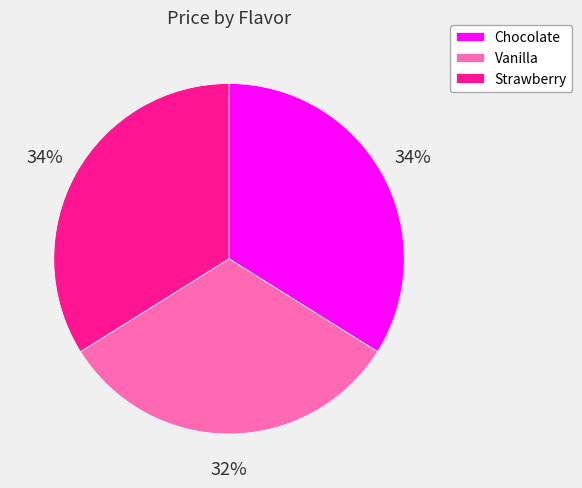

Which slice is the smallest?

Vanilla